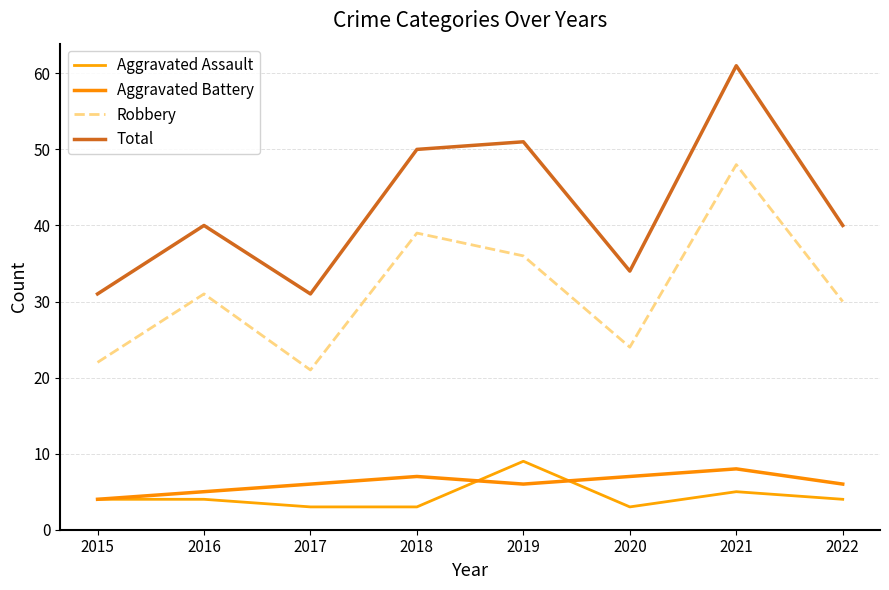

What is the difference between the maximum and minimum values in the Aggravated Assault series?

6